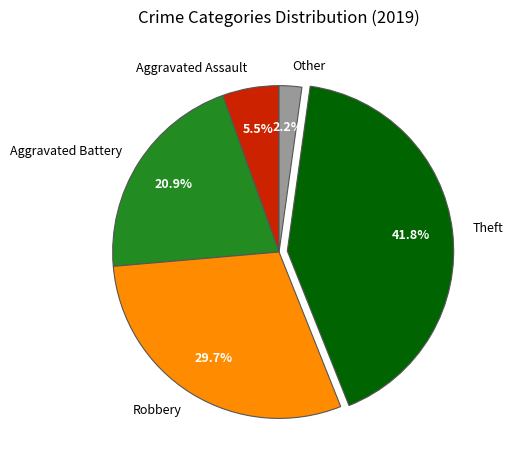

To the nearest percent, what portion does Theft represent?

42%